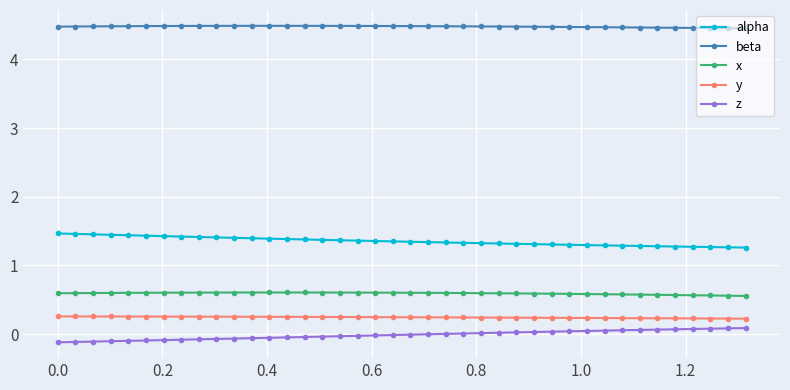

Does the chart display data point markers on the line(s)?

Yes